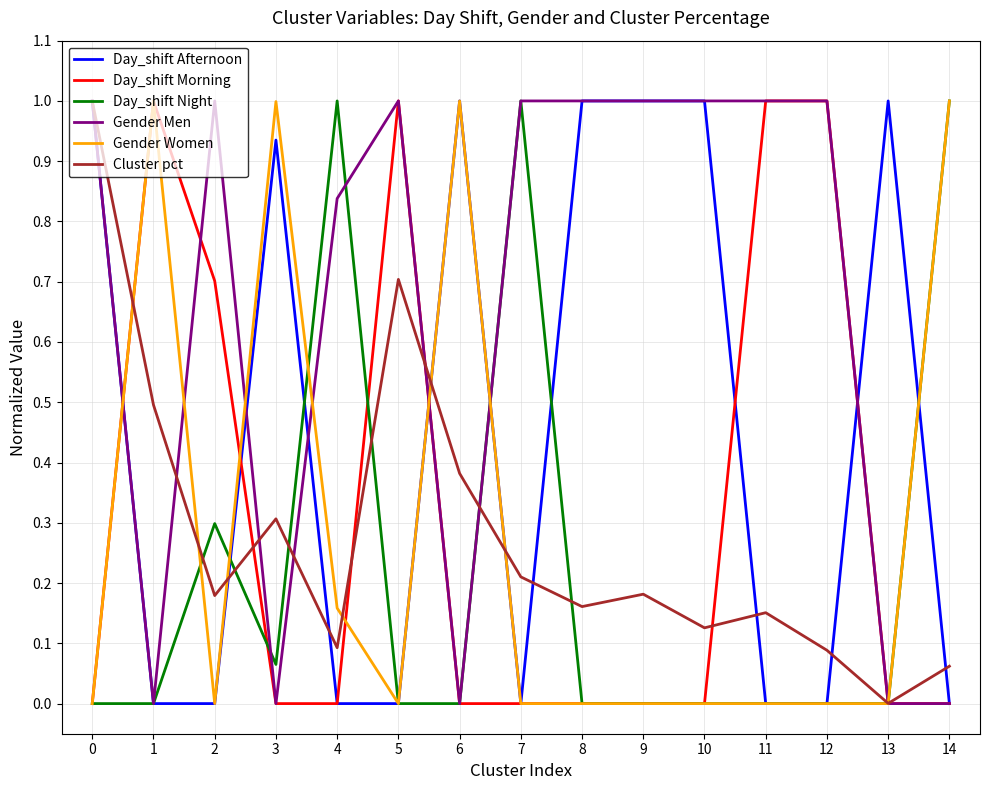

The Cluster pct series shows 0.2 at 3. True or false?

False